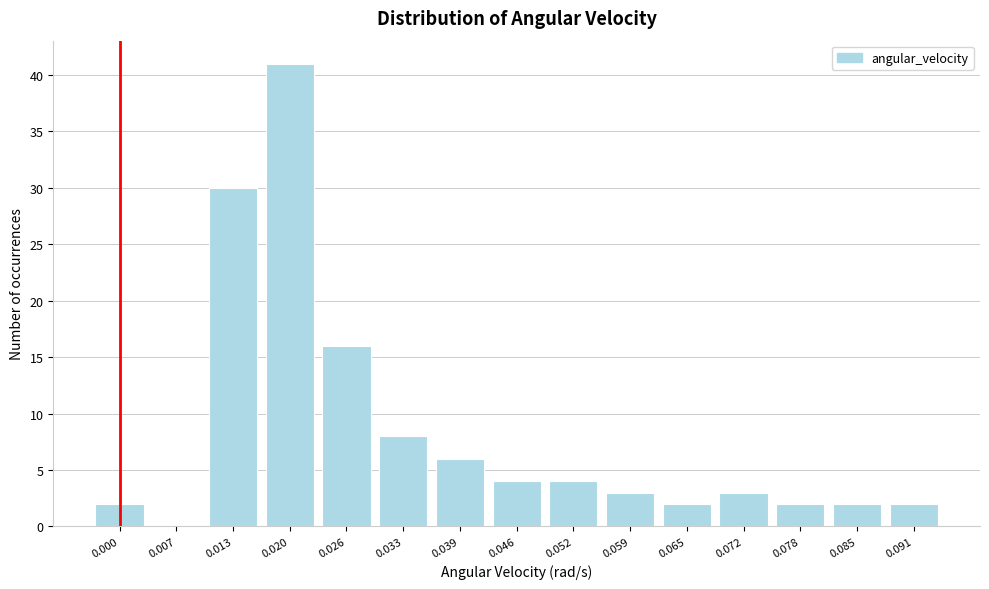

Reading right to left, extract all data points from this chart.

0.091=2	0.085=2	0.078=2	0.072=3	0.065=2	0.059=3	0.052=4	0.046=4	0.039=6	0.033=8	0.026=16	0.020=41	0.013=30	0.007=0	0.000=2